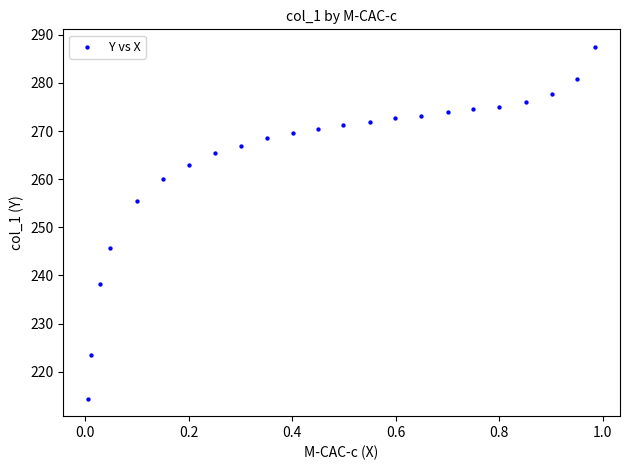

What is the range of Y values (max minus min)?

73.1